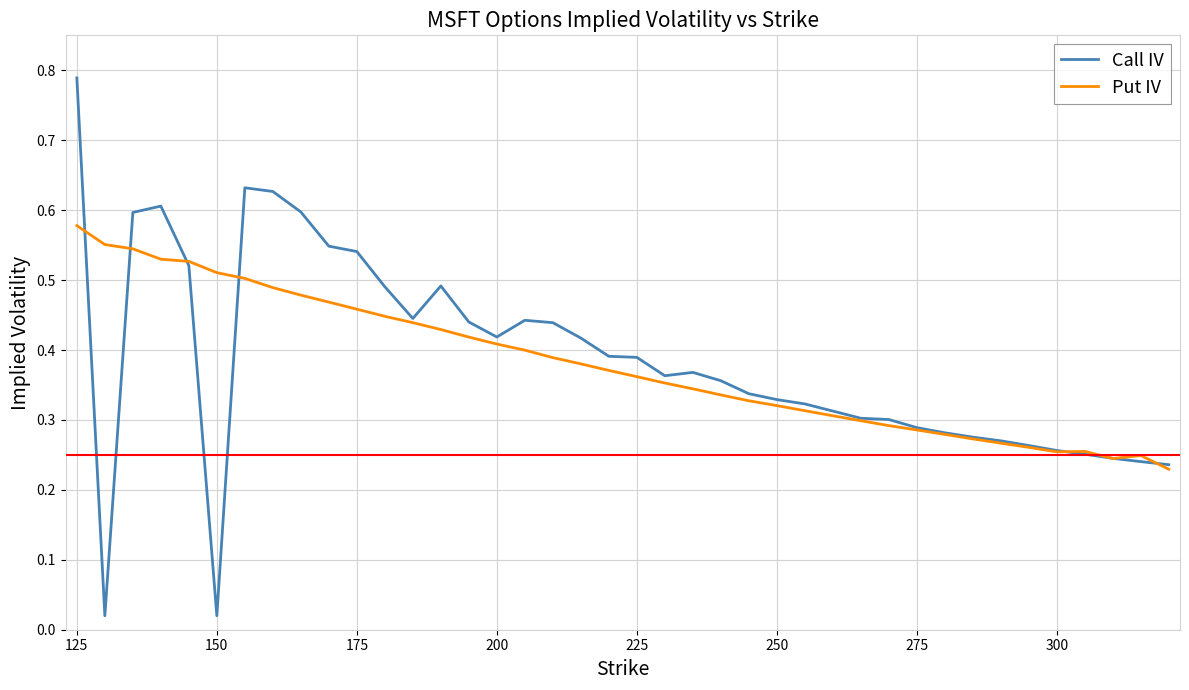

List the series in order of their peak value, lowest first.

Put IV, Call IV